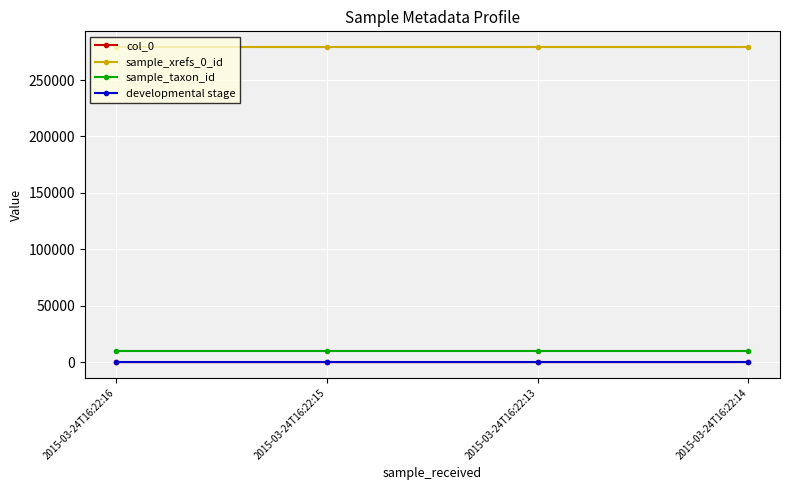

Is the value of sample_taxon_id at 2015-03-24T16:22:13 greater than the value of sample_xrefs_0_id at 2015-03-24T16:22:15?

No